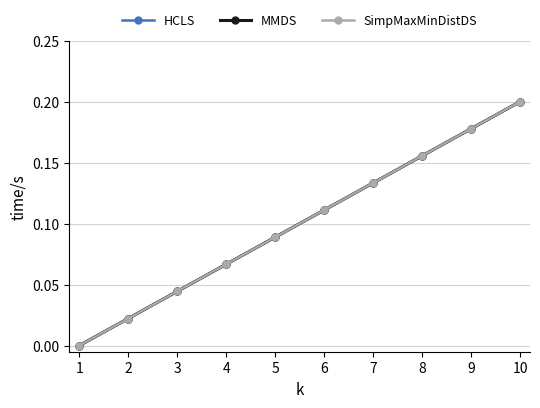

How many HCLS values are between 0 and 1?

10